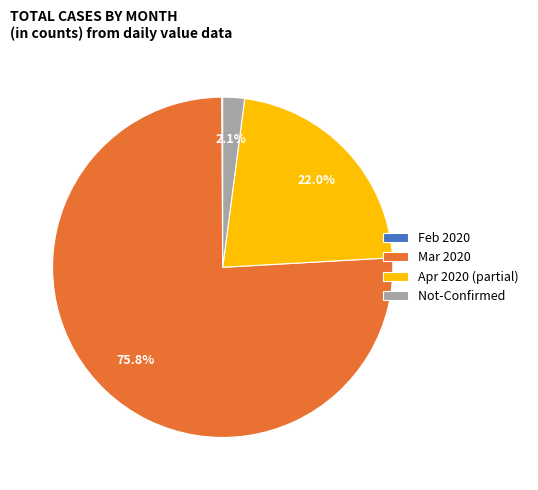

Between Apr 2020 (partial) and Not-Confirmed, which is larger?

Apr 2020 (partial)